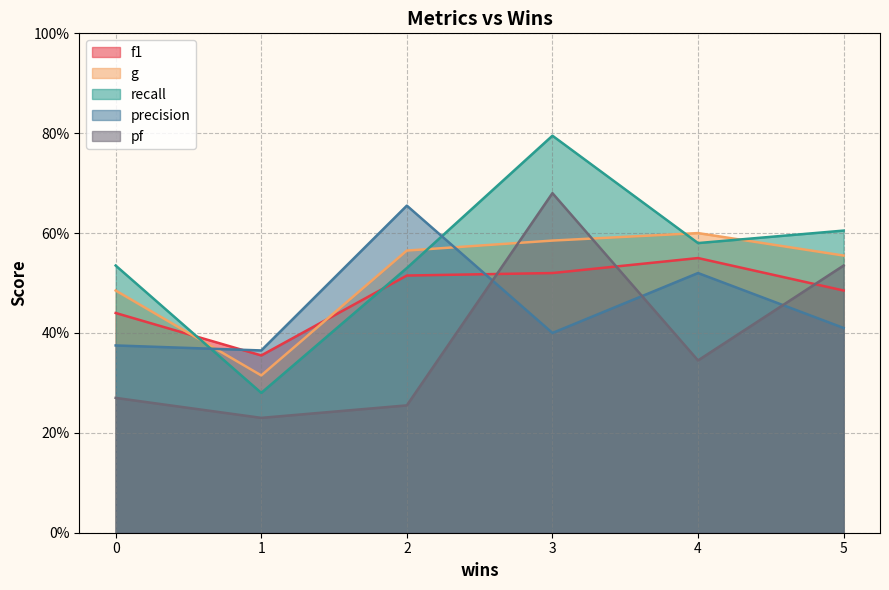

What is the difference between the recall values at 3 and 2?

0.3